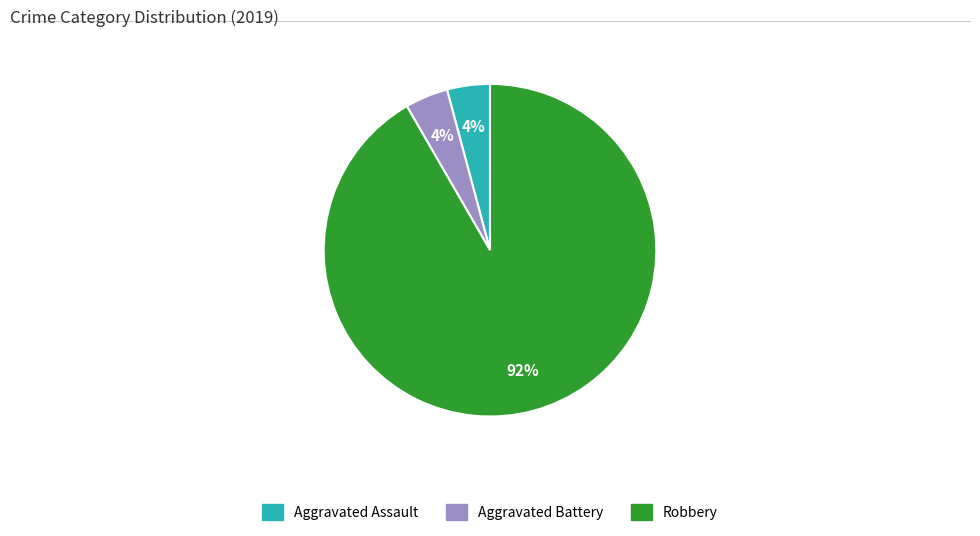

To the nearest percent, what is the average slice percentage?

33%